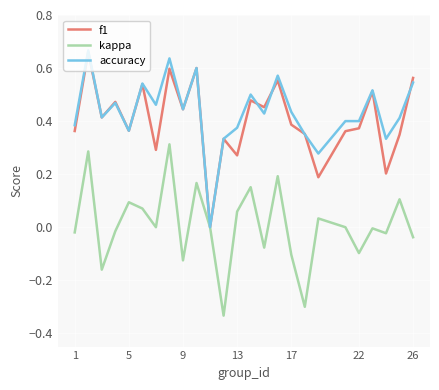

Is this an area chart (filled region under the line)?

No